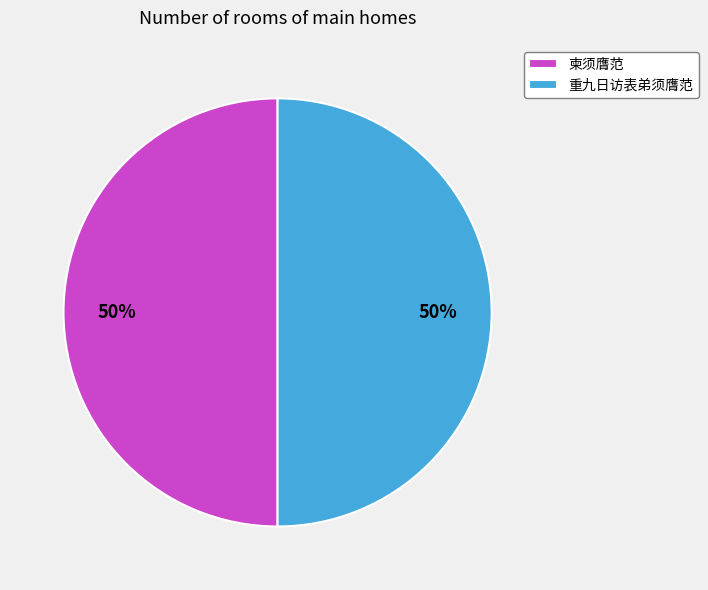

To the nearest percent, what portion does 重九日访表弟须膺范 represent?

50%